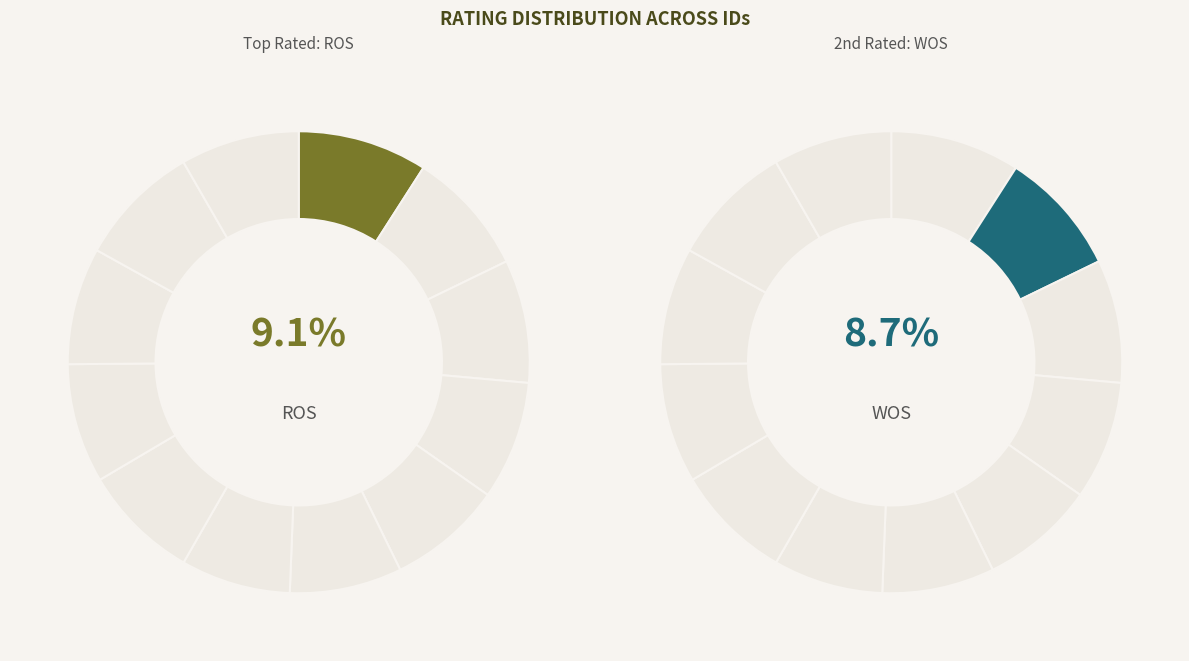

Is it true that JOB is 9% of the pie?

True